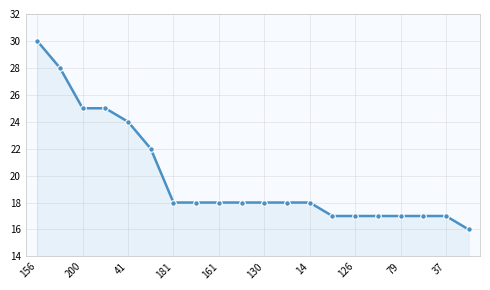

Reading left to right, what are all the values shown in this chart?

30	28	25	25	24	22	18	18	18	18	18	18	18	17	17	17	17	17	17	16